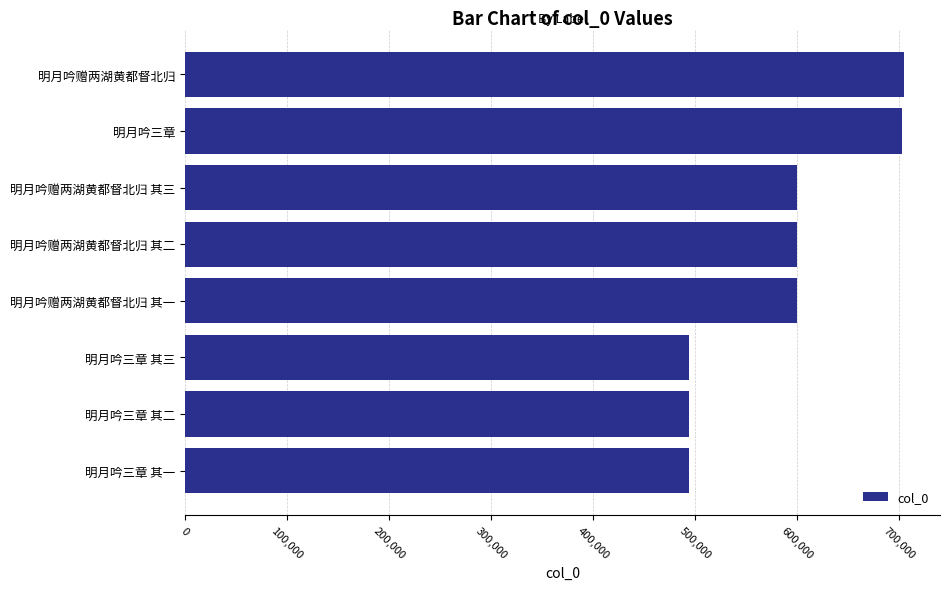

What is the difference between the second highest and second lowest values?

208118